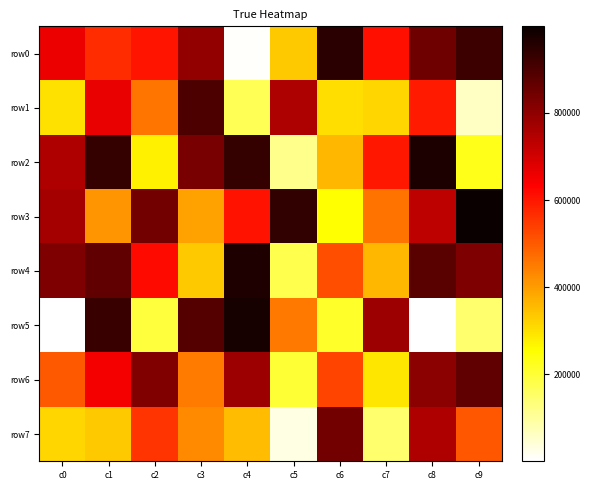

Reading left to right, list all the values displayed in this chart.

row0: c0=663359	c1=567282	c2=601806	c3=795548	c4=5383	c5=333773	c6=951131	c7=609324	c8=849820	c9=922868
row1: c0=297952	c1=666276	c2=457205	c3=899999	c4=169869	c5=756272	c6=301038	c7=313878	c8=595141	c9=58699
row2: c0=749402	c1=934200	c2=276929	c3=834406	c4=935757	c5=113662	c6=362177	c7=598267	c8=969668	c9=228484
row3: c0=768079	c1=409872	c2=839022	c3=393116	c4=605931	c5=939338	c6=250190	c7=464224	c8=732379	c9=998955
row4: c0=824976	c1=867650	c2=620015	c3=334467	c4=964319	c5=177613	c6=516439	c7=361457	c8=878880	c9=823814
row5: c0=3310	c1=927099	c2=192897	c3=887118	c4=976864	c5=456505	c6=214237	c7=777156	c8=55	c9=145680
row6: c0=501017	c1=651316	c2=822072	c3=450811	c4=777714	c5=202703	c6=532831	c7=290920	c8=806230	c9=867013
row7: c0=314727	c1=335130	c2=555578	c3=427393	c4=352099	c5=29831	c6=842383	c7=146960	c8=752530	c9=505996